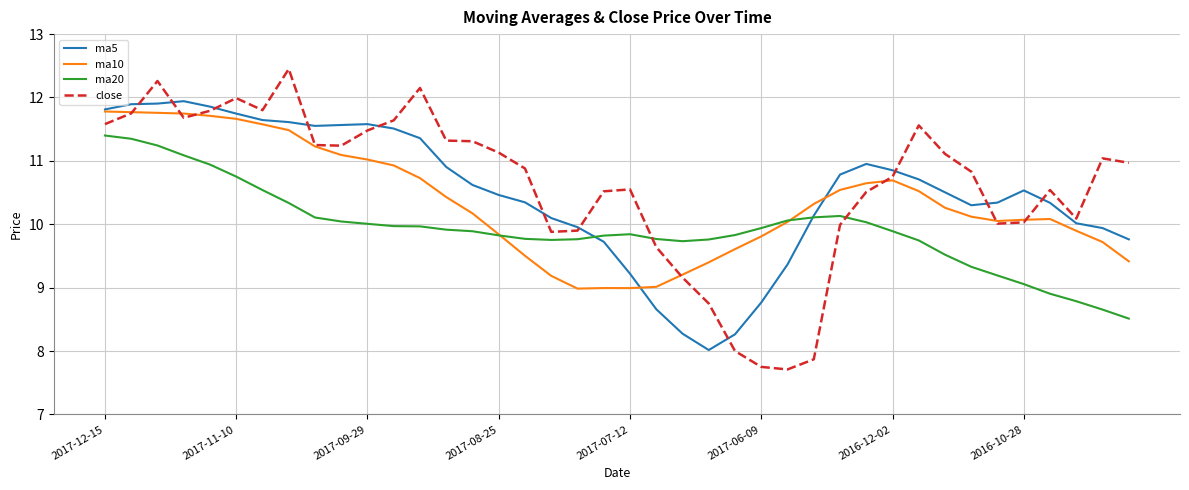

What is the minimum value for close?

7.7